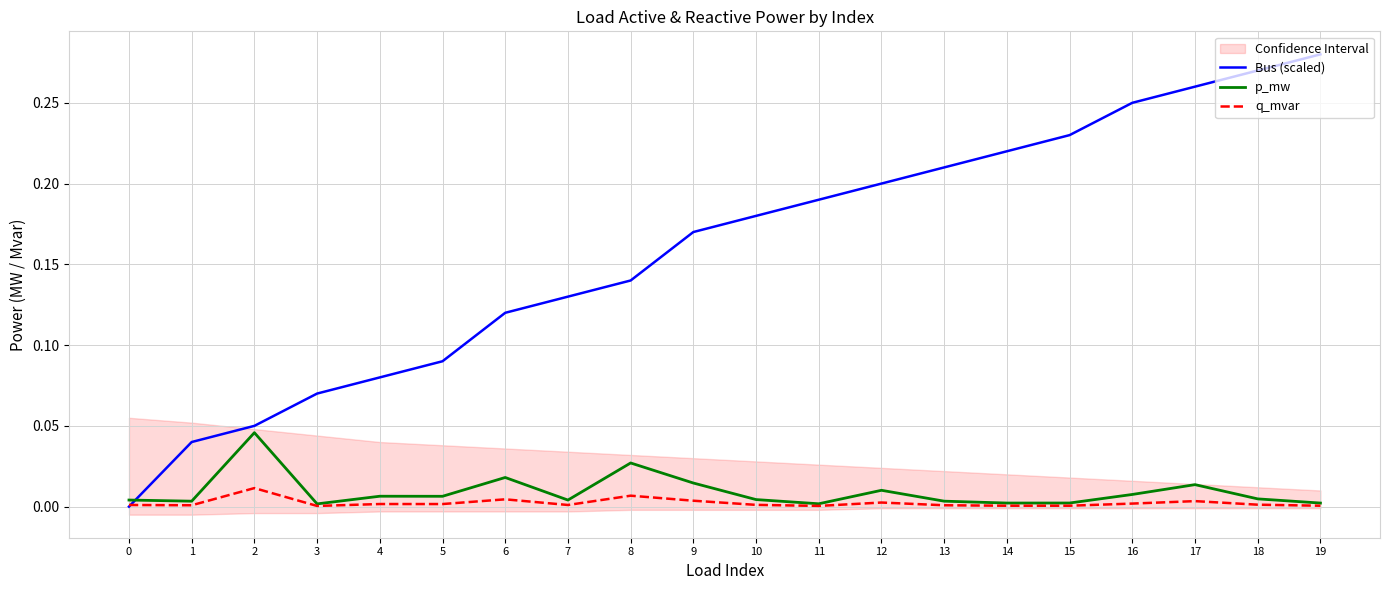

What is the greatest value displayed?

0.3